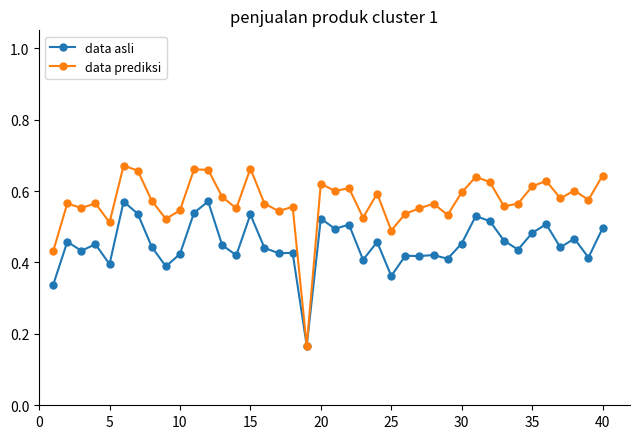

Does the chart display data point markers on the line(s)?

Yes